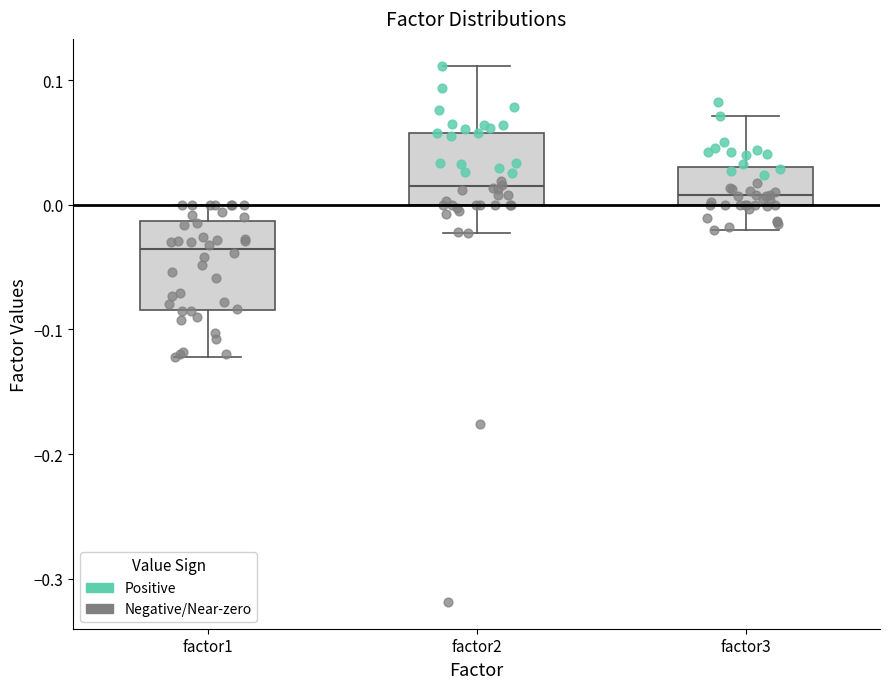

Reading left to right, transcribe this box plot: for each box, give where its median line is, the range the box spans, and where its two whiskers end, as read against the y-axis. The values are not printed on the chart, so give them approximately, as read against the axis.

factor1: median -0.04, box -0.08 to -0.01, whiskers -0.12 to 0.00
factor2: median 0.02, box 0.00 to 0.06, whiskers -0.02 to 0.11
factor3: median 0.01, box 0.00 to 0.03, whiskers -0.02 to 0.07